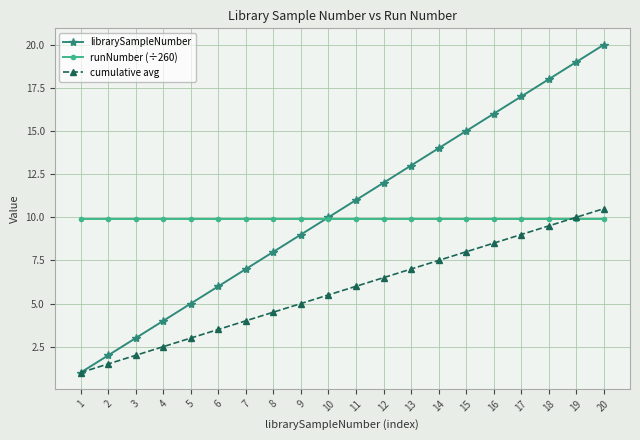

The value of librarySampleNumber at 14 is 14.0. True or false?

True